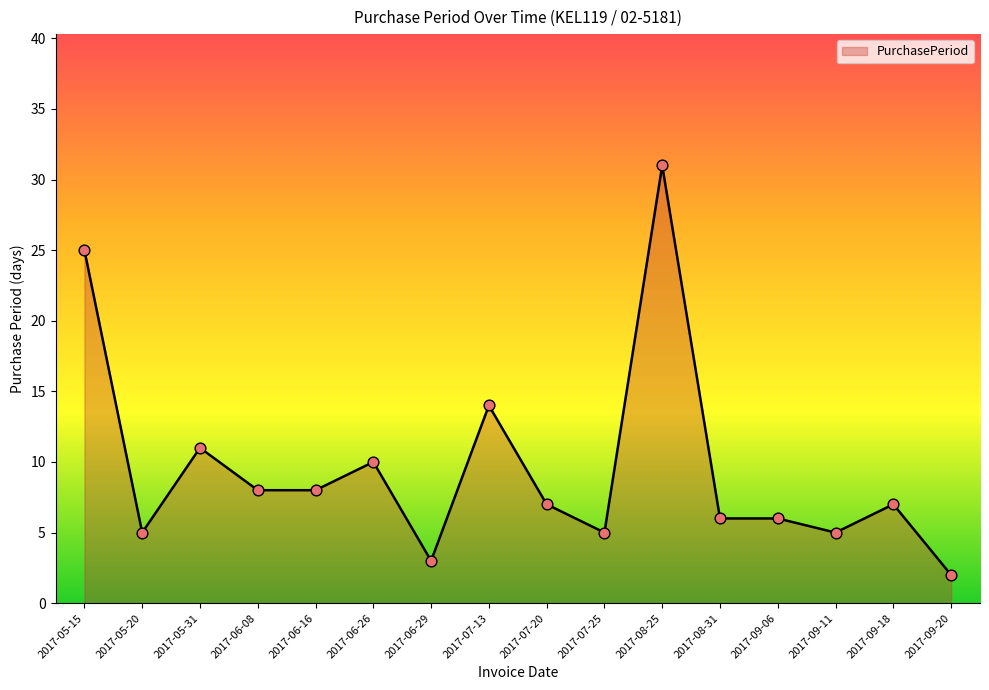

What is the change in value from 2017-06-16 to 2017-08-31?

-2